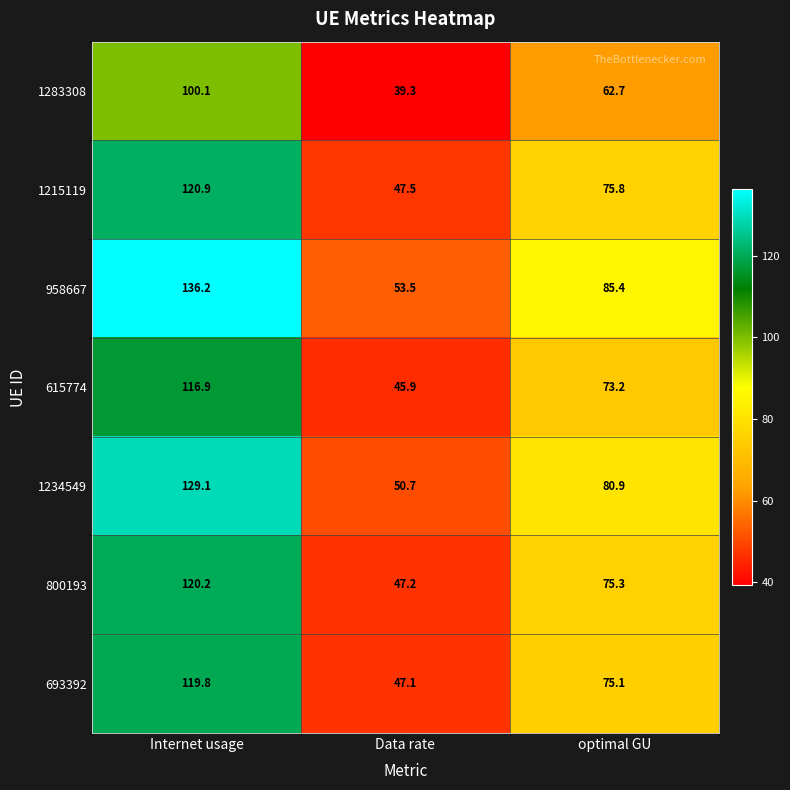

Count the number of categories in the chart.

3